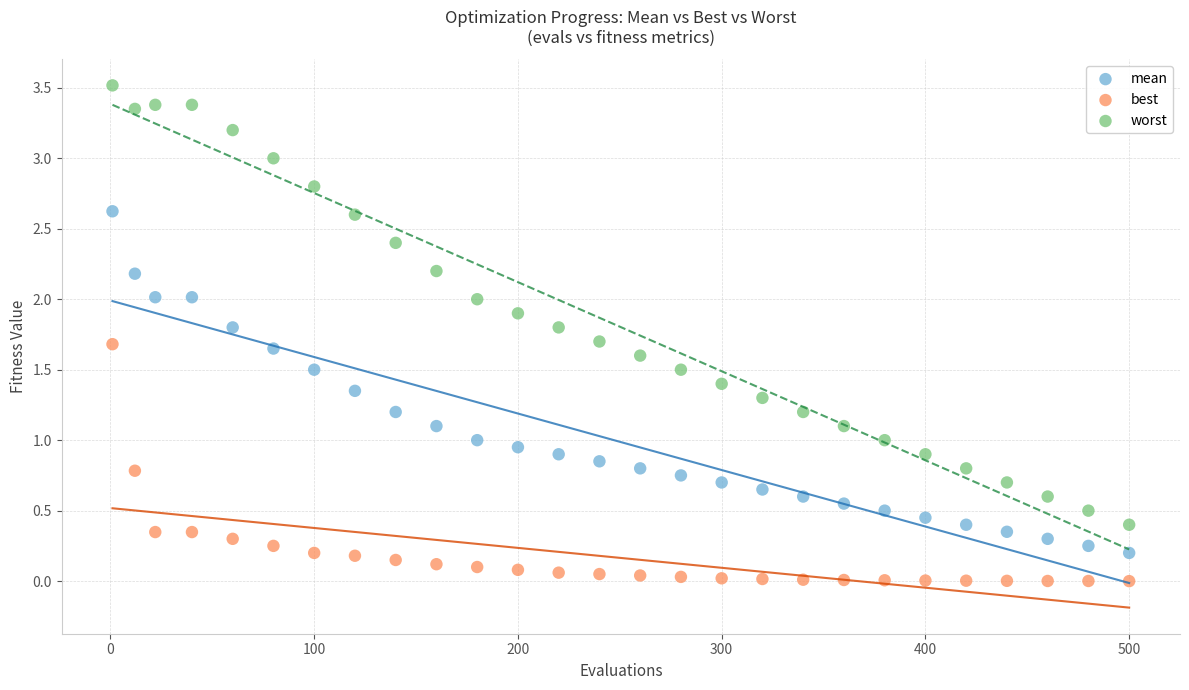

Across all data points, what is the range of Y values (max minus min)?

3.5